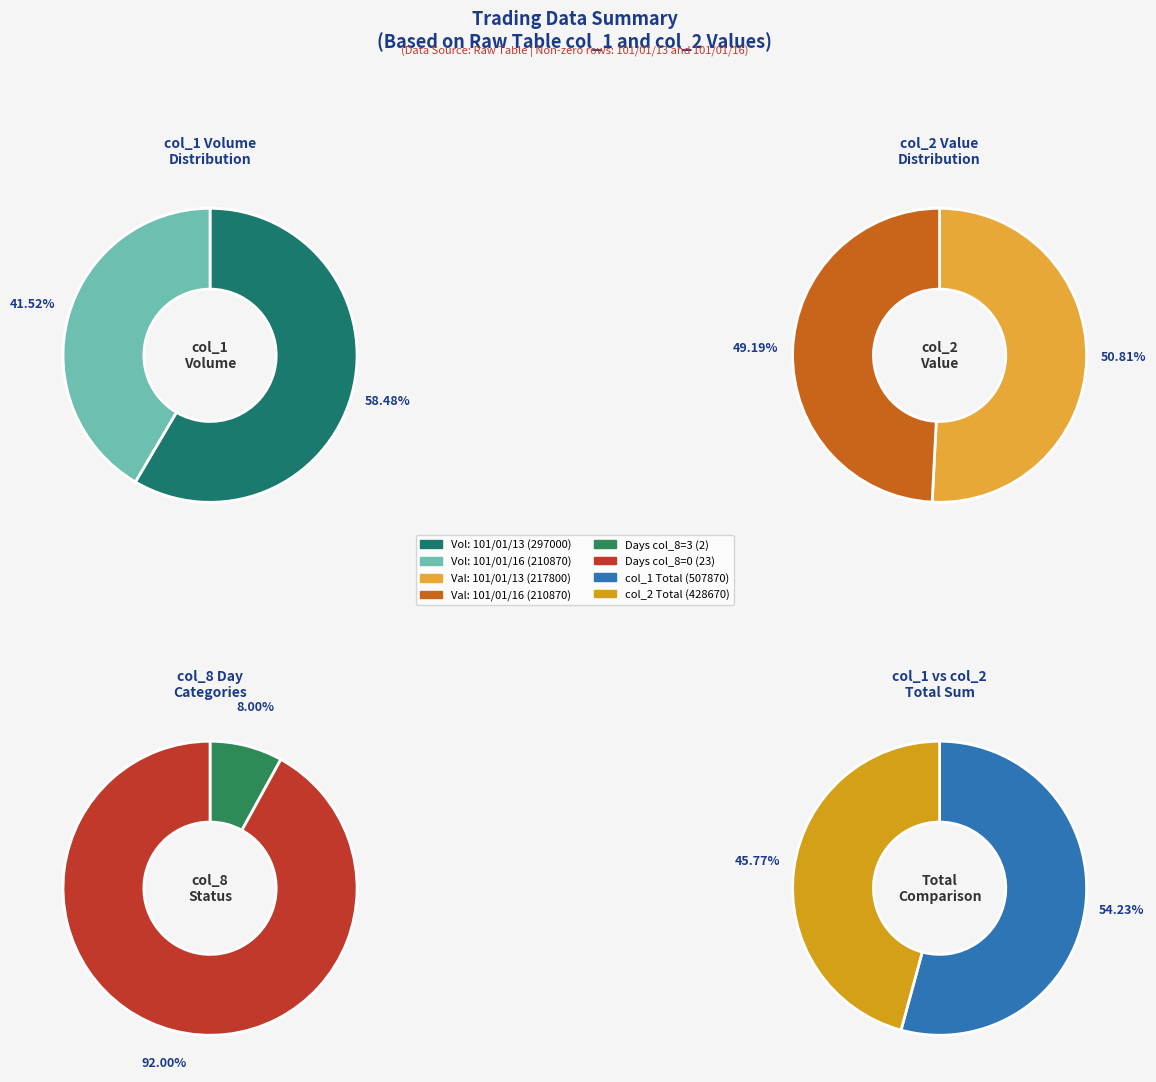

True or false: 101/01/13 accounts for 51% of the total.

True